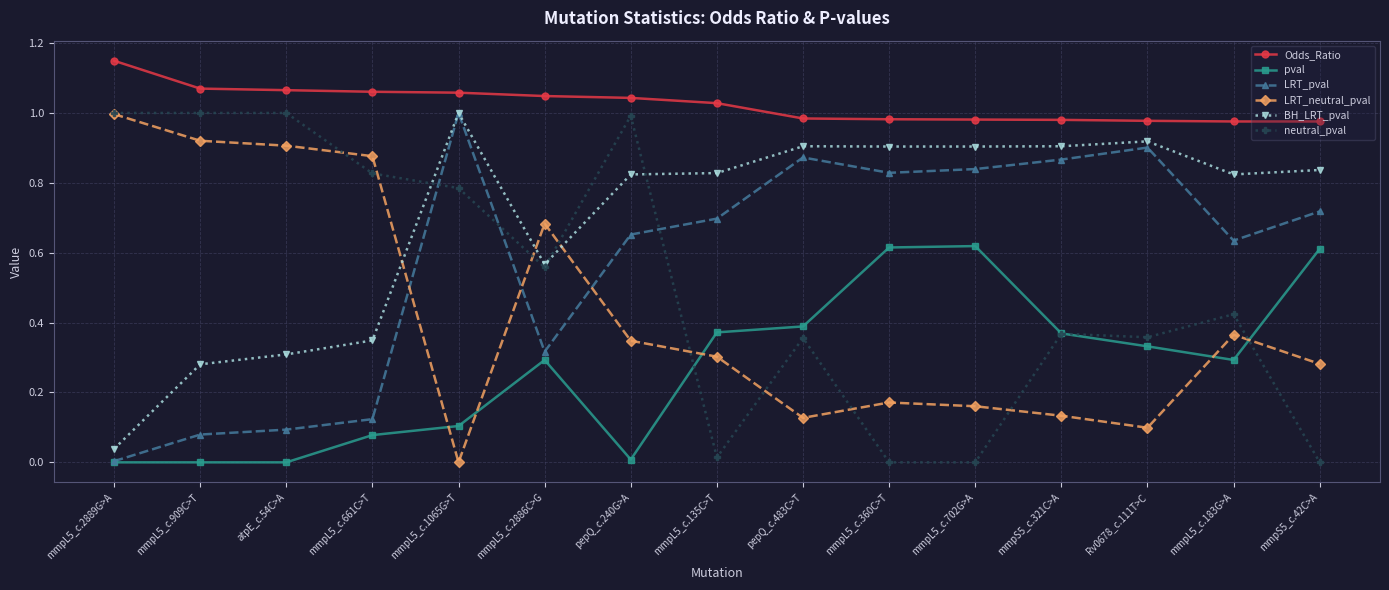

True or false: LRT_pval has a value of 0.5 at mmpL5_c.360C>T.

False